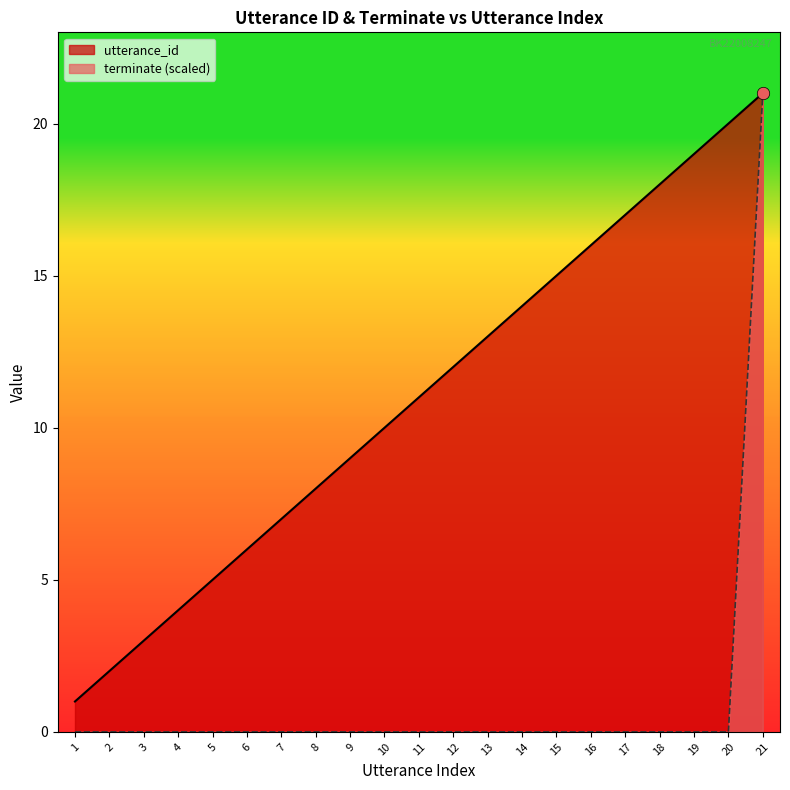

What are all the series names shown in the legend?

utterance_id, terminate